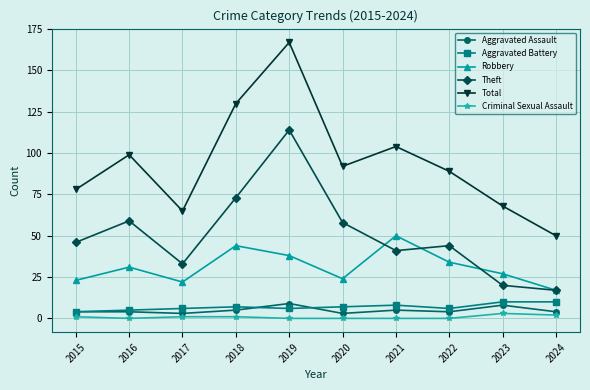

What is the value of the Robbery point at the 6th from the left?

24